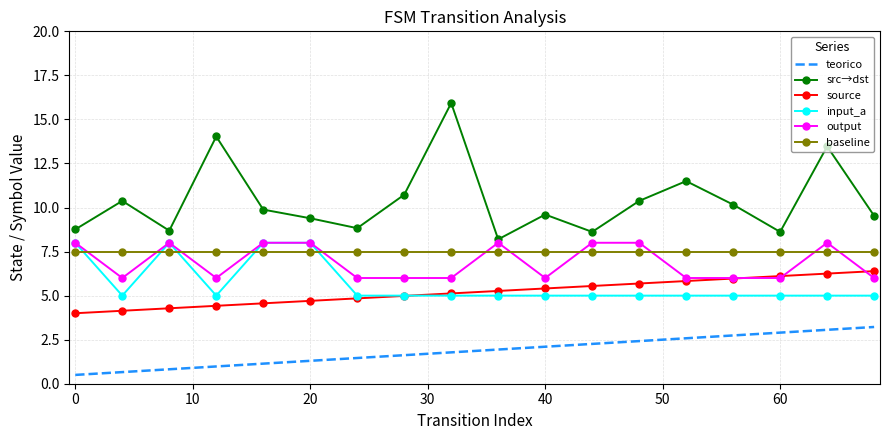

What is the smallest value displayed?

0.5